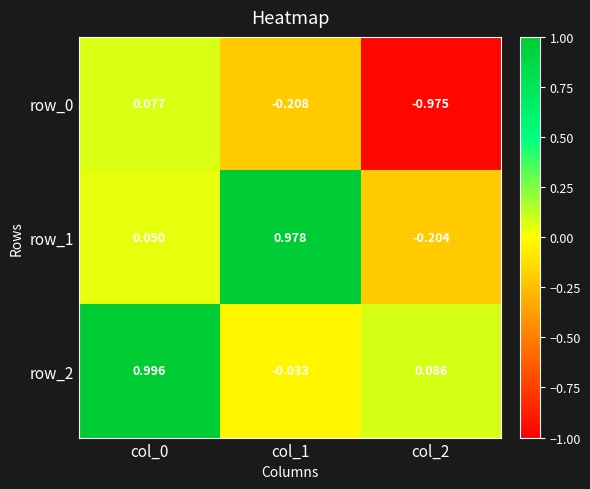

How many values in row_2 are below zero?

1